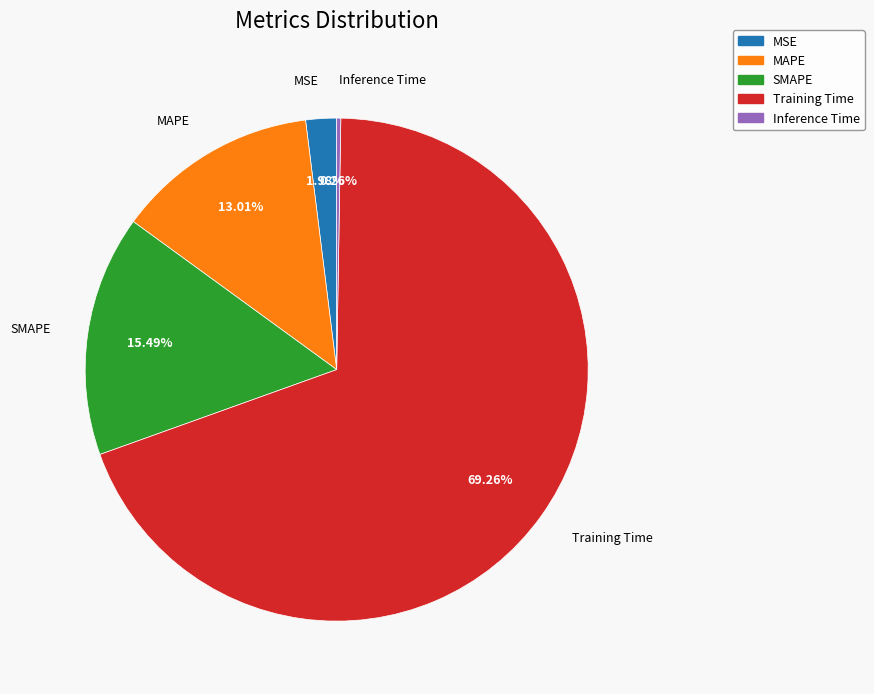

Between MAPE and SMAPE, which is larger?

SMAPE